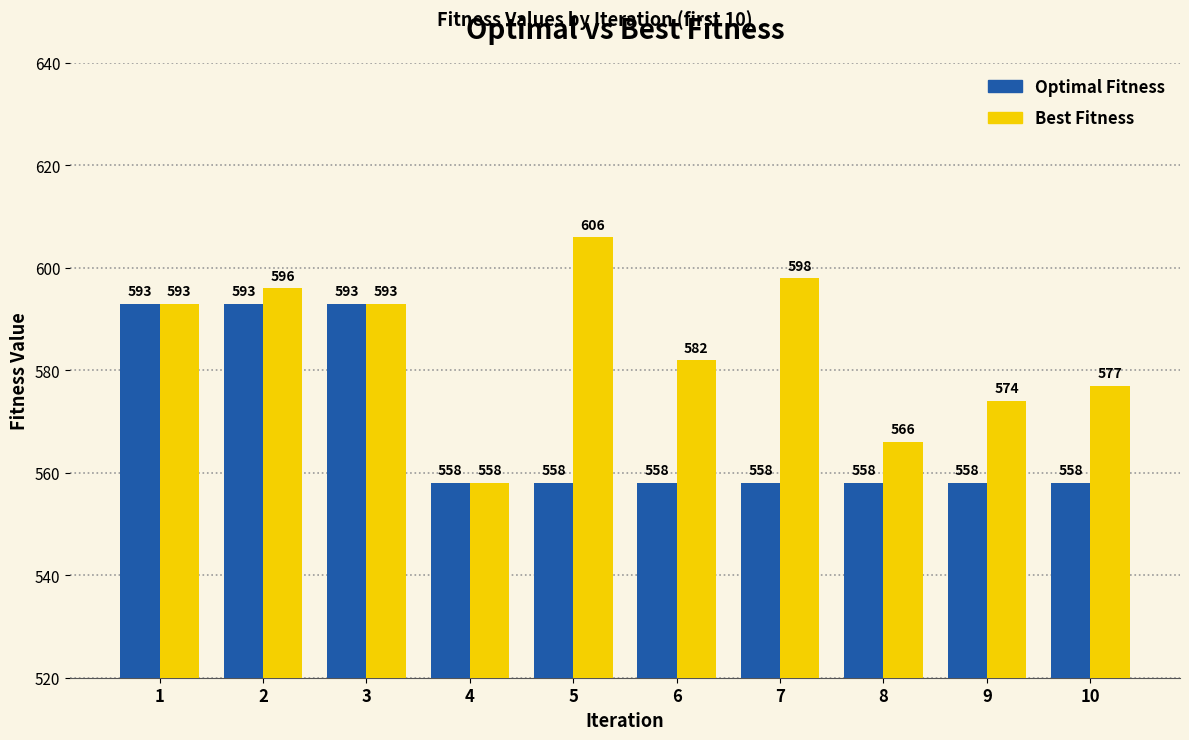

What is the value of the Optimal Fitness bar at the 4th from the left?

558